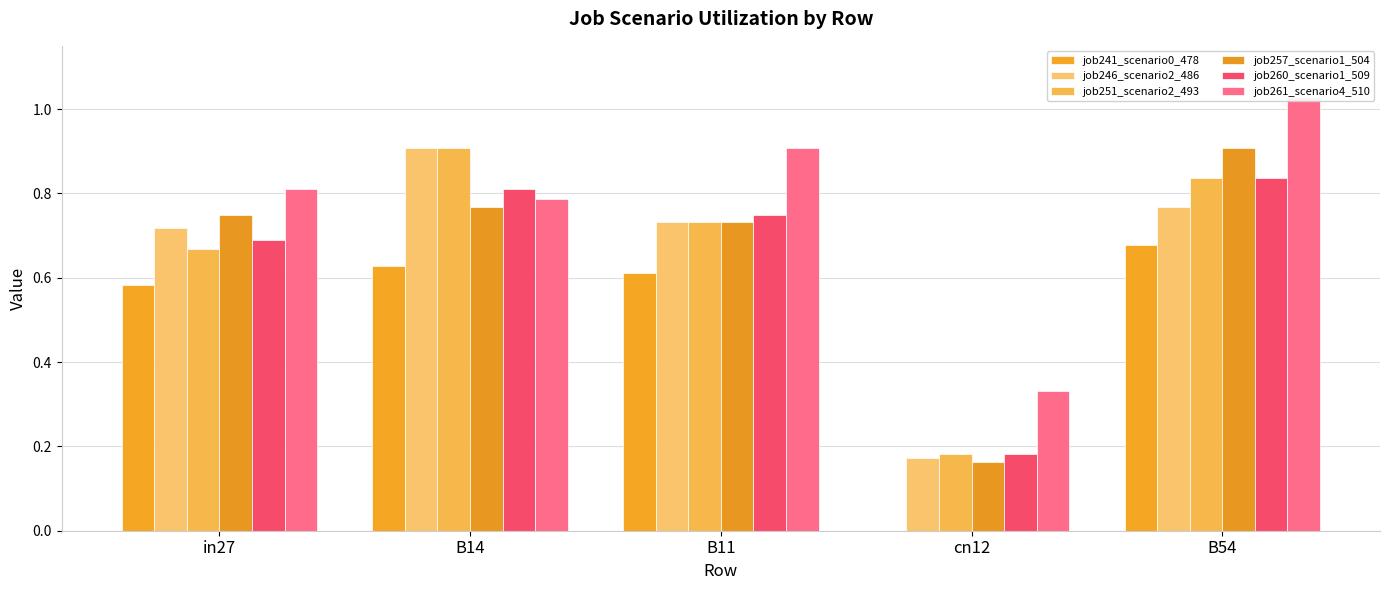

Reading left to right, list all the values displayed in this chart.

job241_scenario0_478: in27=0.6	B14=0.6	B11=0.6	cn12=0.0	B54=0.7
job246_scenario2_486: in27=0.7	B14=0.9	B11=0.7	cn12=0.2	B54=0.8
job251_scenario2_493: in27=0.7	B14=0.9	B11=0.7	cn12=0.2	B54=0.8
job257_scenario1_504: in27=0.7	B14=0.8	B11=0.7	cn12=0.2	B54=0.9
job260_scenario1_509: in27=0.7	B14=0.8	B11=0.7	cn12=0.2	B54=0.8
job261_scenario4_510: in27=0.8	B14=0.8	B11=0.9	cn12=0.3	B54=1.0